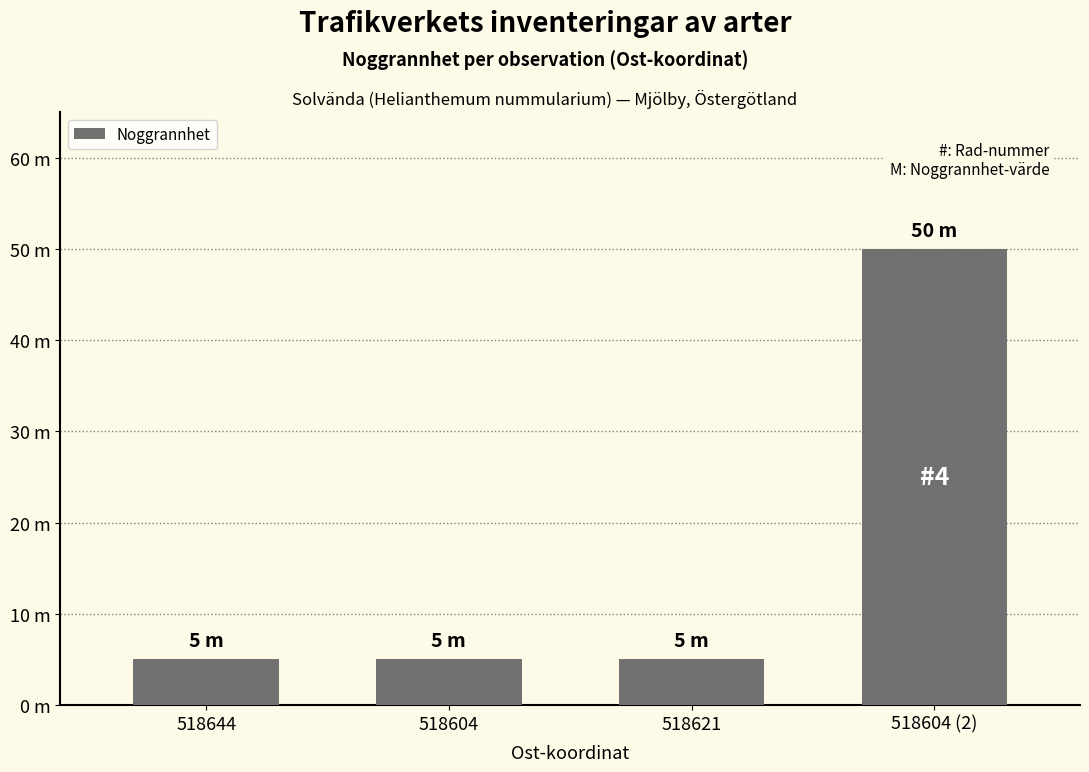

Does the chart contain any negative values?

No